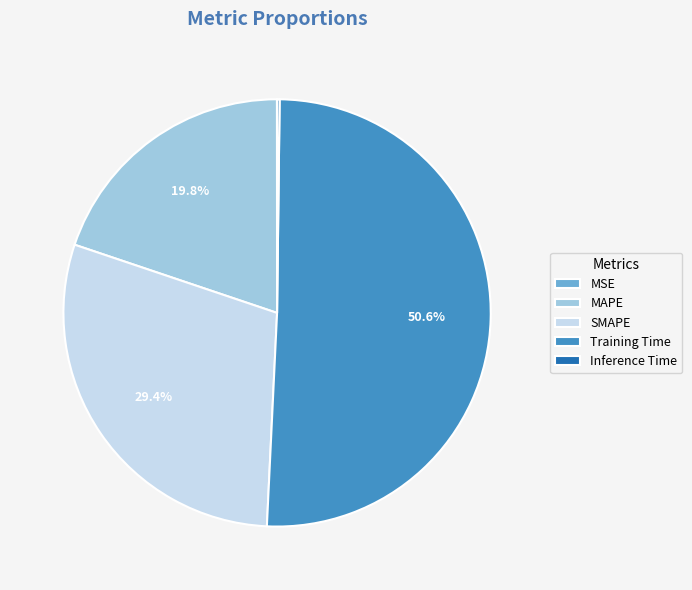

Which slice is the largest?

Training Time